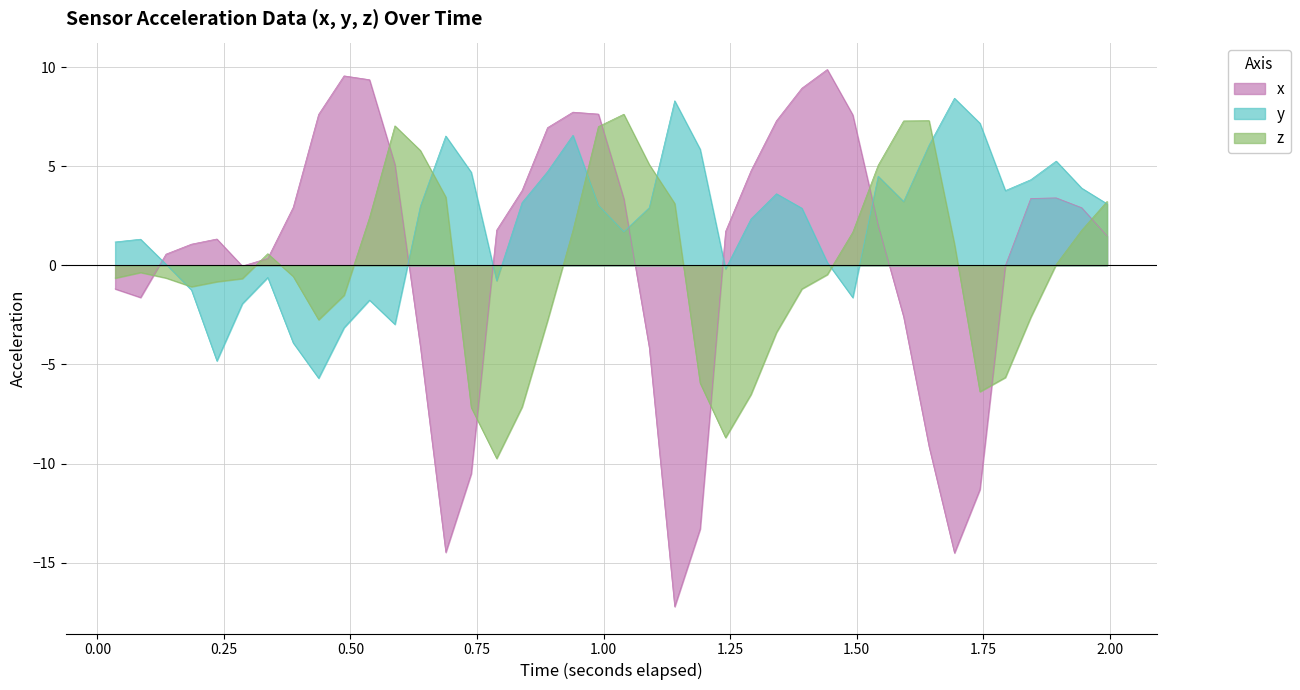

Which series has the largest total across all categories?

y